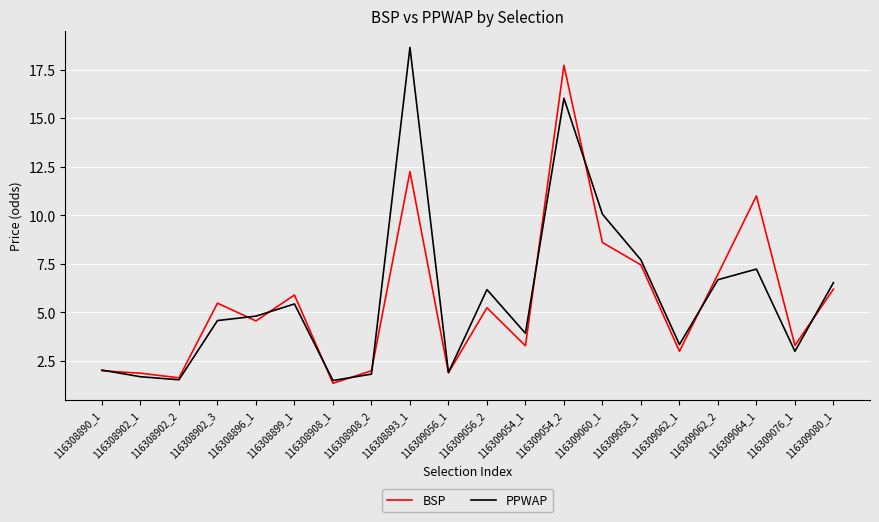

What is the greatest value displayed?

18.6